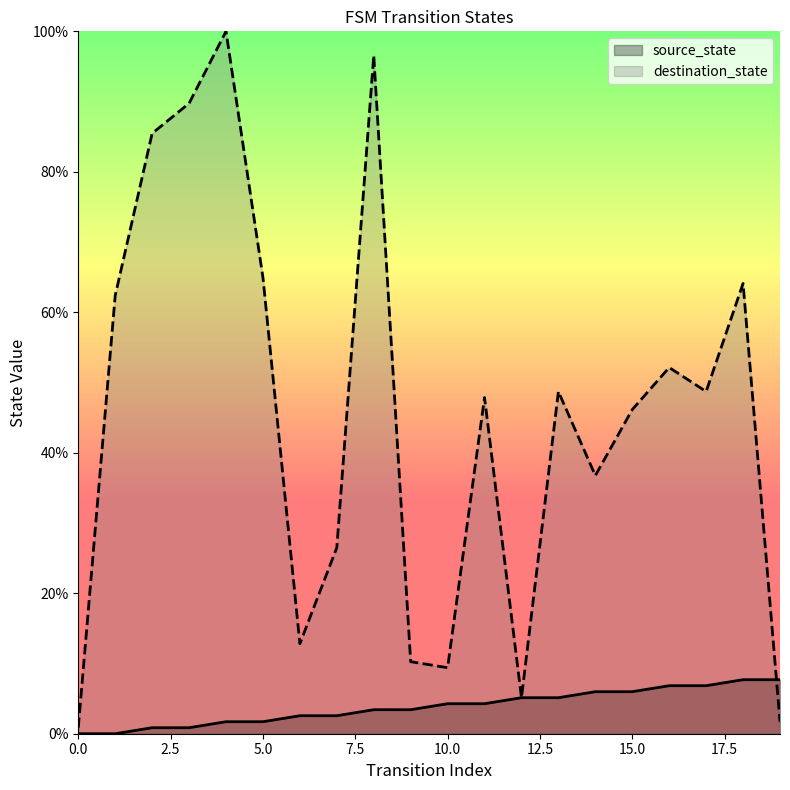

How many values in the source_state series exceed 4?

10